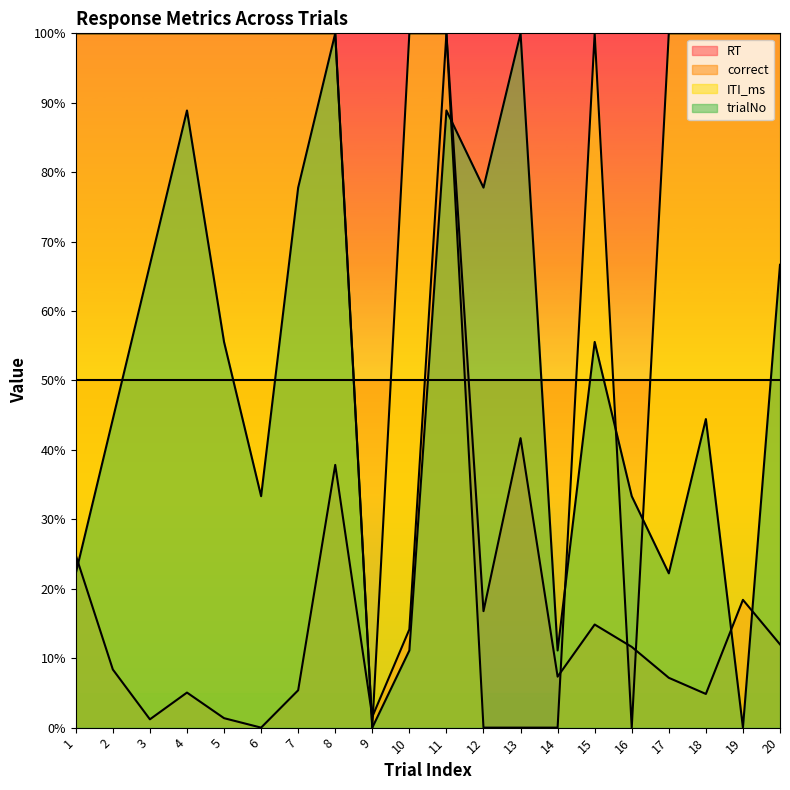

True or false: ITI_ms has more than 1 points higher than both neighbors.

False